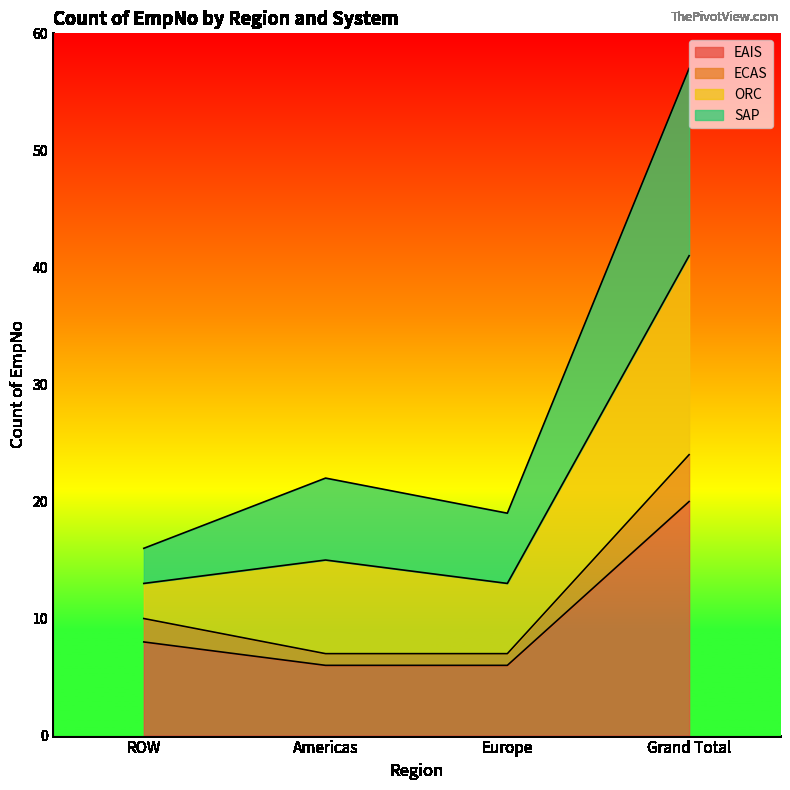

What is the total value across all series at ROW?

16